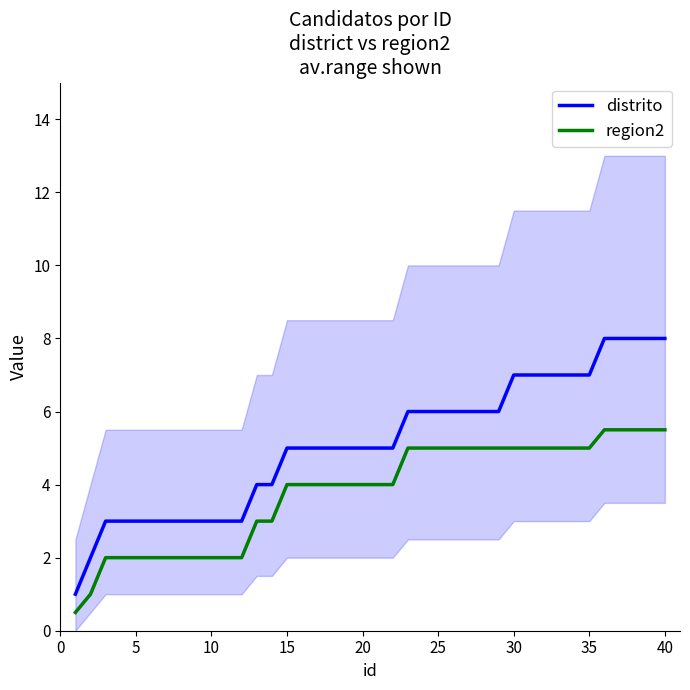

True or false: region2 has a value of 4.0 at 20.

True